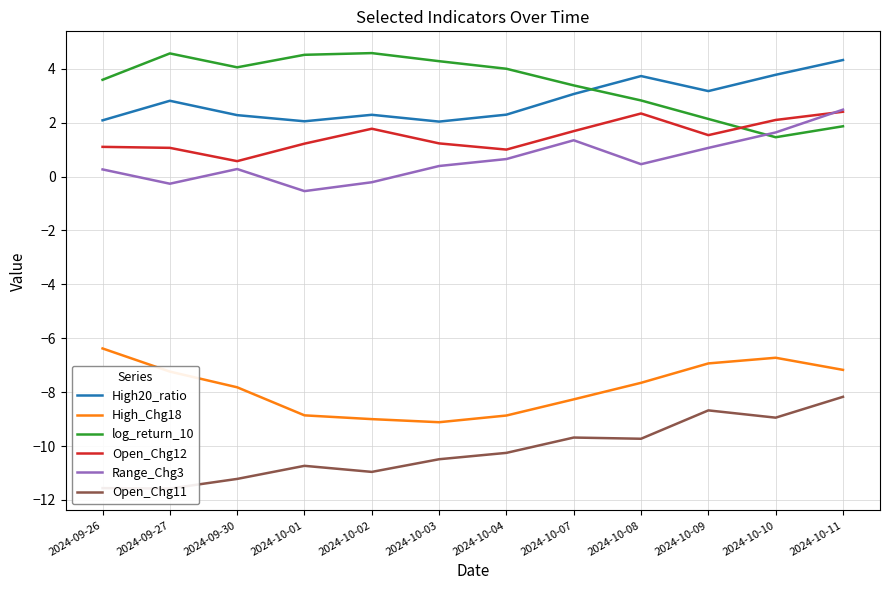

Does the chart display data point markers on the line(s)?

No